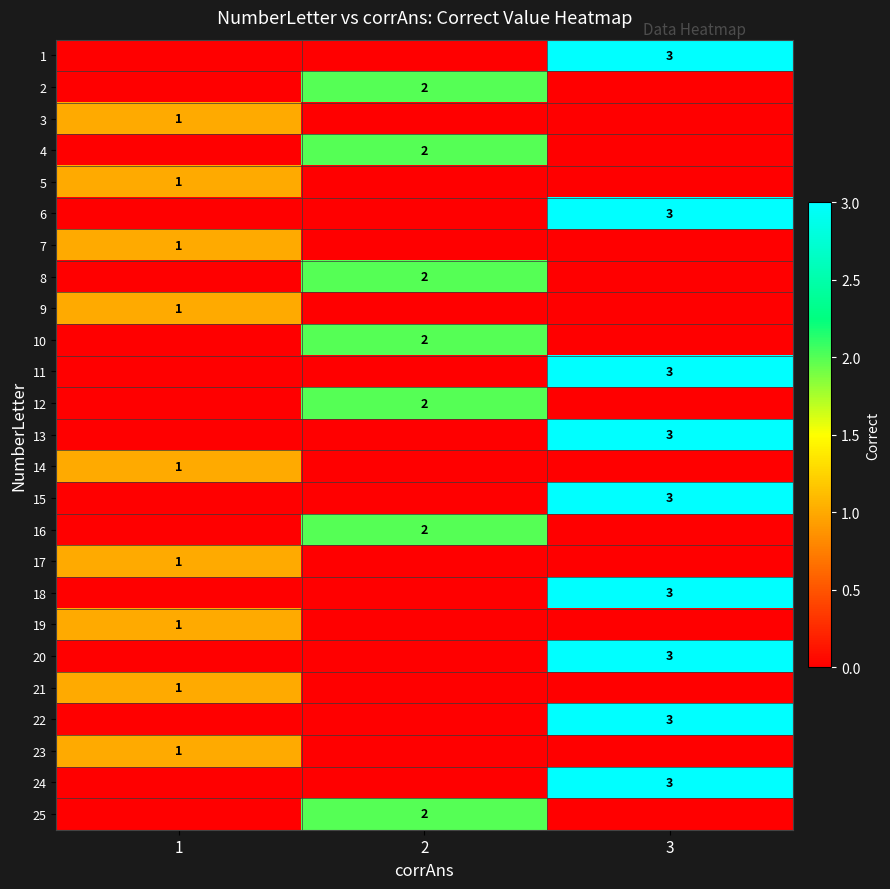

Is it true that 15 equals 1 at 3?

False